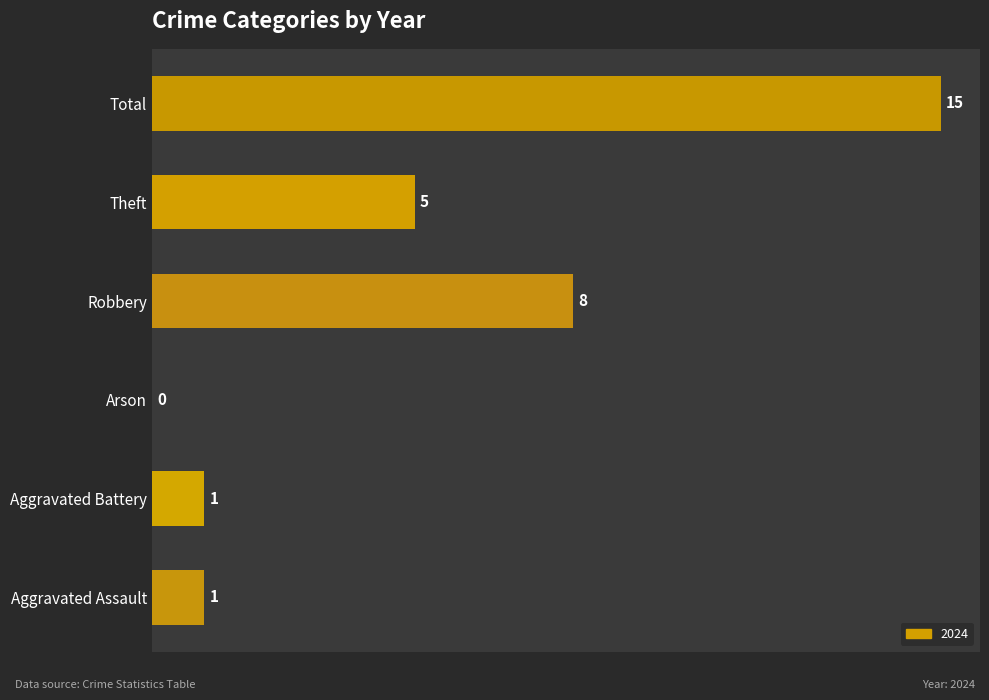

What is the change in value from Aggravated Battery to Theft?

+4